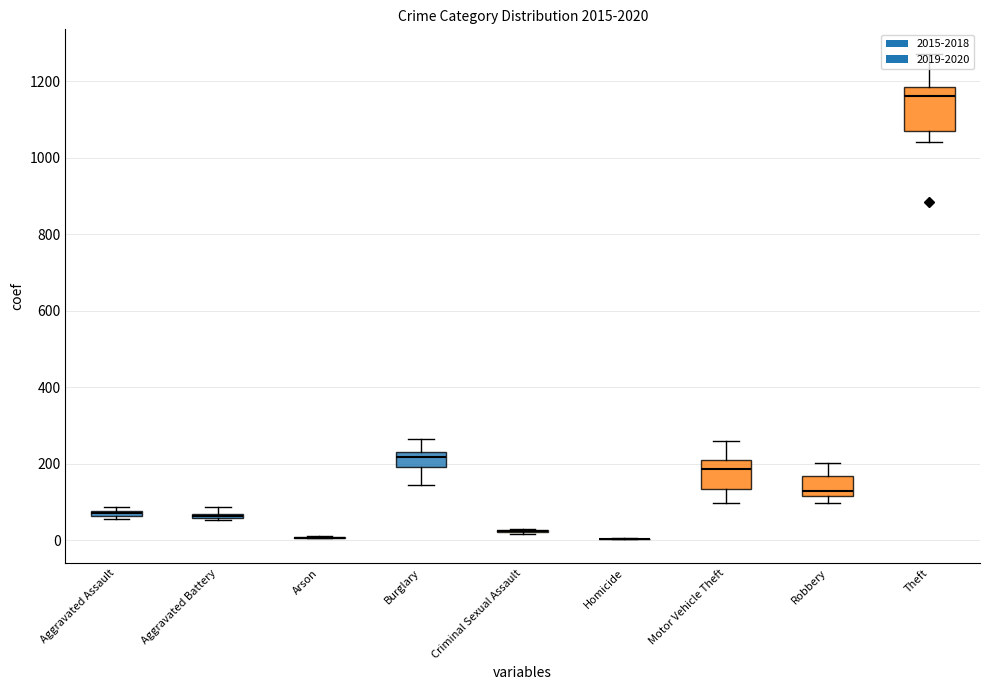

What is the difference between the 2016 values at Aggravated Battery and Theft?

1085